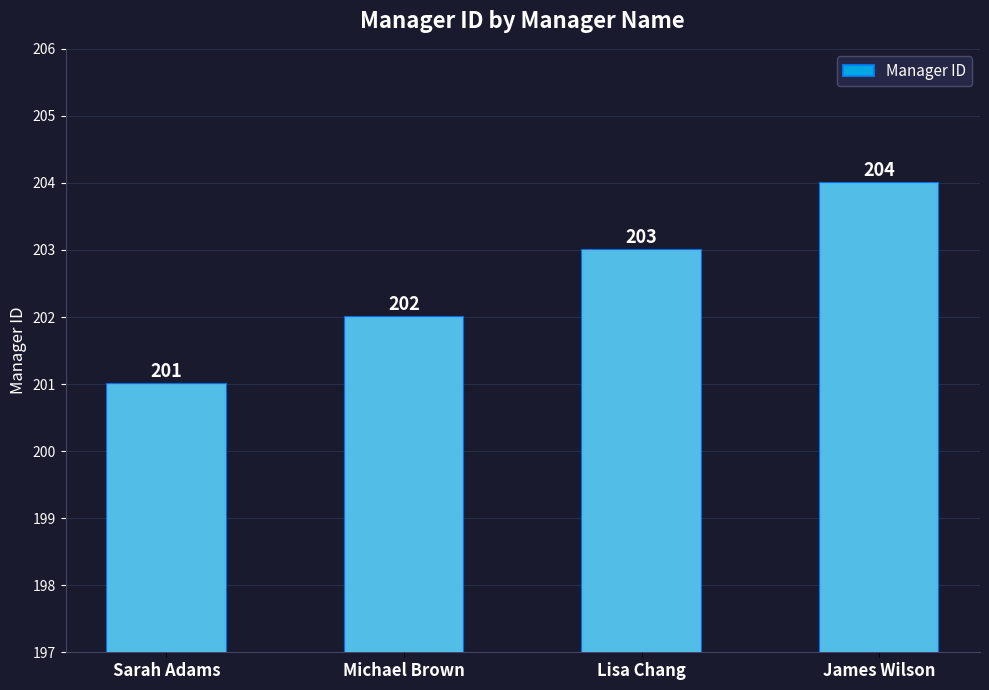

What is the smallest value displayed?

201